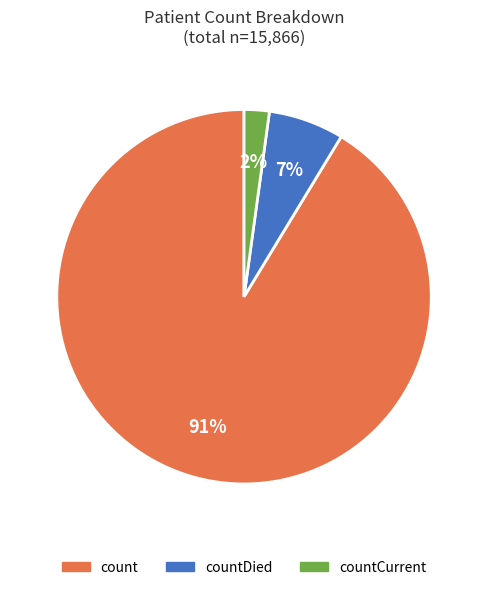

Combined, do countDied and count account for over 50%?

Yes